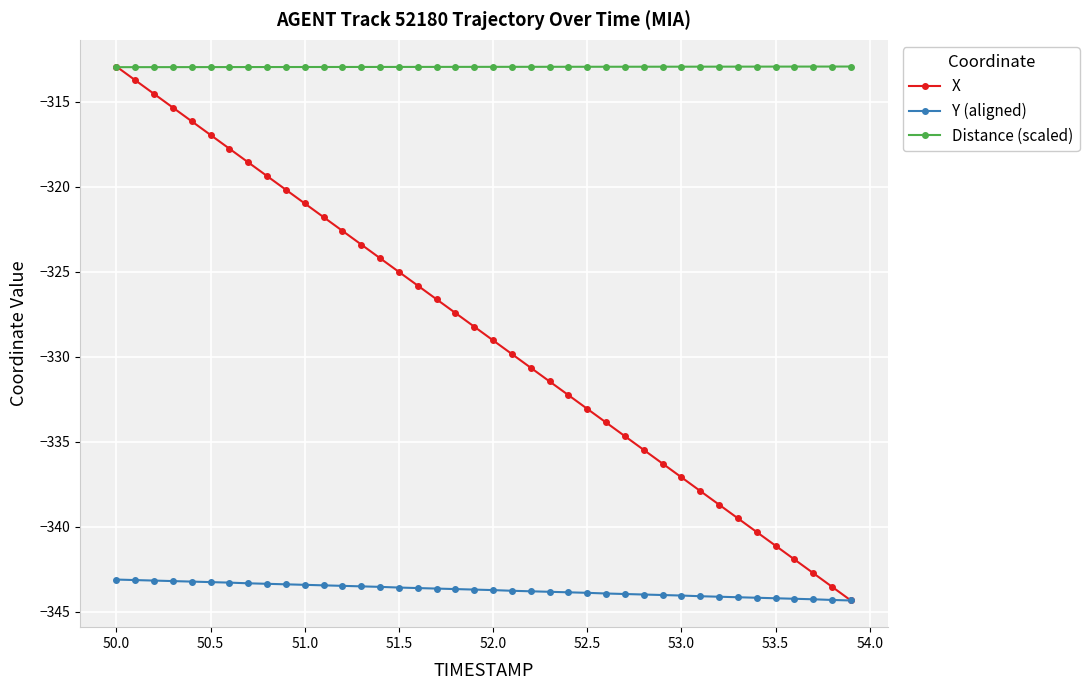

How many lines are shown in the chart?

3